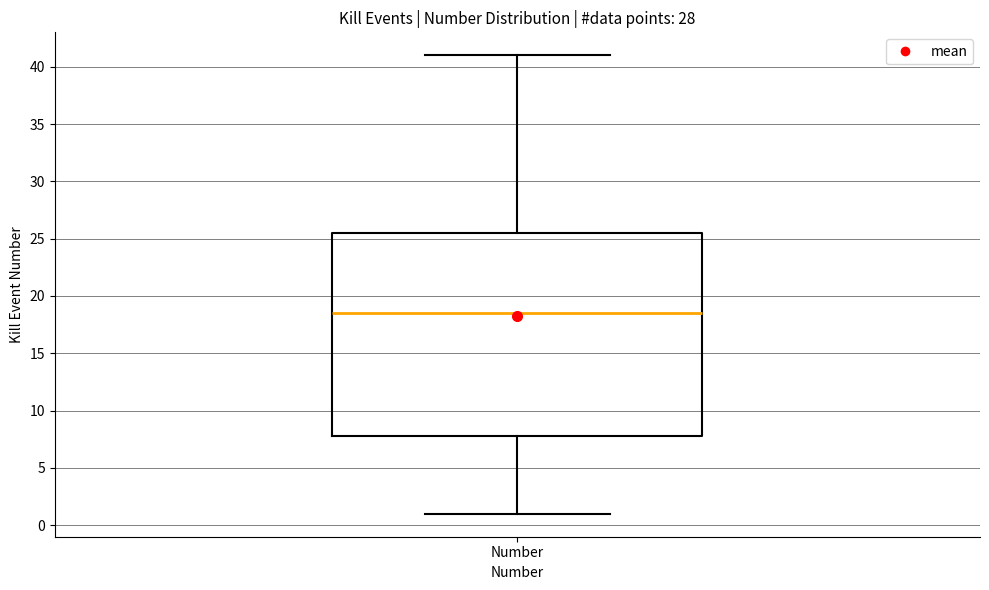

Read this box plot against the y-axis: the position of the median line, the range covered by the box, and the ends of both whiskers. The values are not printed on the chart, so give them approximately, as read against the axis.

median 18.5, box 8.0 to 25.5, whiskers 1.0 to 41.0